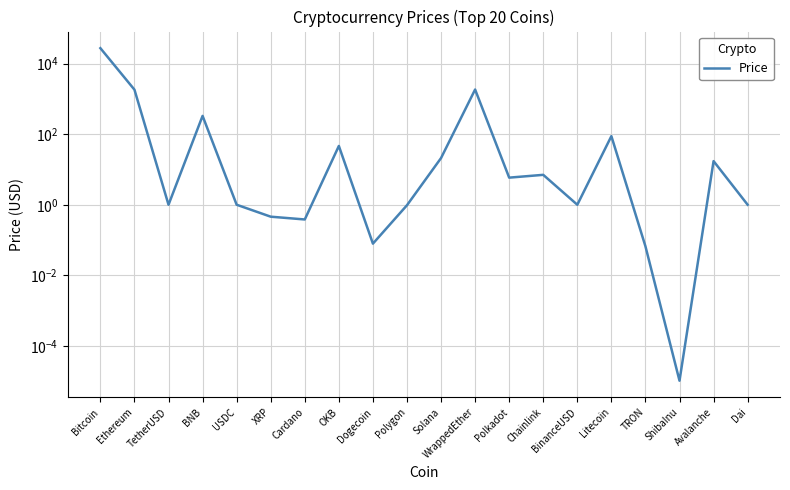

At which label is the value closest to 13751?

WrappedEther